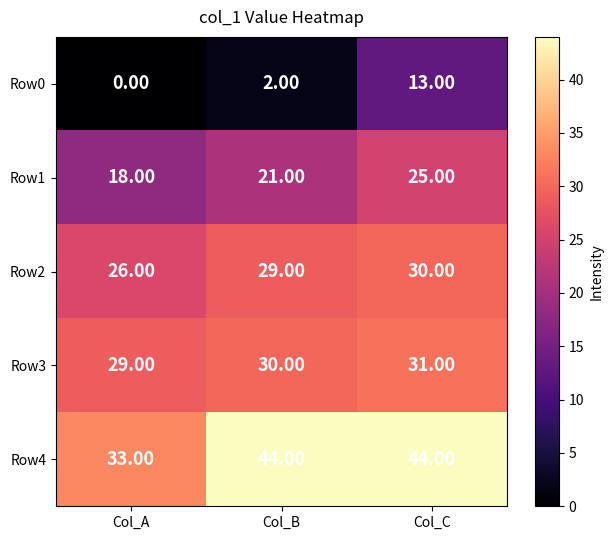

Which series has the widest spread of values?

Row0